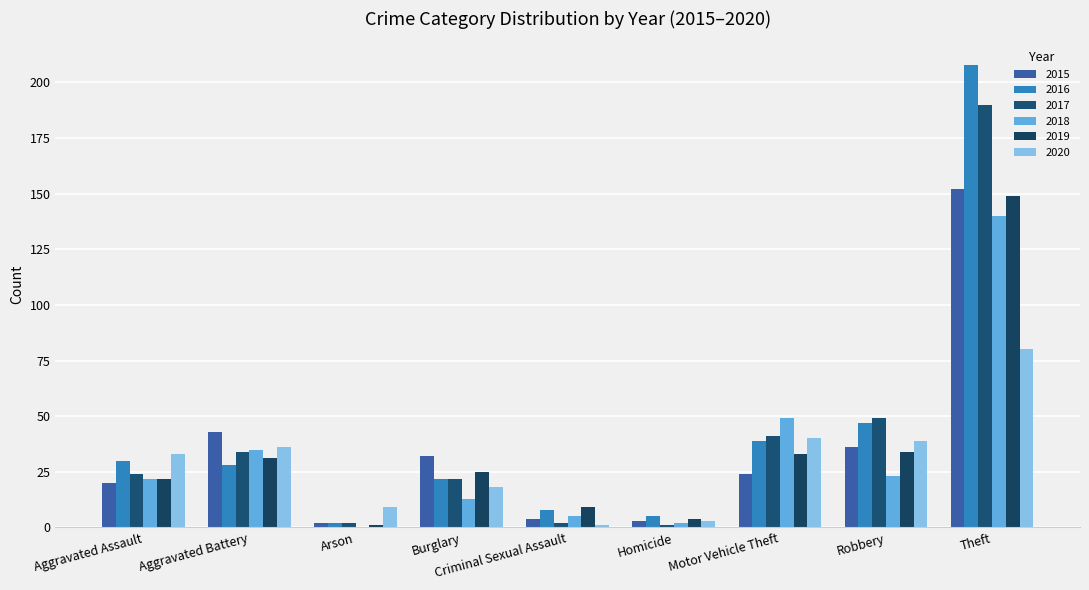

Reading left to right, extract all data points from this chart.

2015: Aggravated Assault=20	Aggravated Battery=43	Arson=2	Burglary=32	Criminal Sexual Assault=4	Homicide=3	Motor Vehicle Theft=24	Robbery=36	Theft=152
2016: Aggravated Assault=30	Aggravated Battery=28	Arson=2	Burglary=22	Criminal Sexual Assault=8	Homicide=5	Motor Vehicle Theft=39	Robbery=47	Theft=208
2017: Aggravated Assault=24	Aggravated Battery=34	Arson=2	Burglary=22	Criminal Sexual Assault=2	Homicide=1	Motor Vehicle Theft=41	Robbery=49	Theft=190
2018: Aggravated Assault=22	Aggravated Battery=35	Arson=0	Burglary=13	Criminal Sexual Assault=5	Homicide=2	Motor Vehicle Theft=49	Robbery=23	Theft=140
2019: Aggravated Assault=22	Aggravated Battery=31	Arson=1	Burglary=25	Criminal Sexual Assault=9	Homicide=4	Motor Vehicle Theft=33	Robbery=34	Theft=149
2020: Aggravated Assault=33	Aggravated Battery=36	Arson=9	Burglary=18	Criminal Sexual Assault=1	Homicide=3	Motor Vehicle Theft=40	Robbery=39	Theft=80